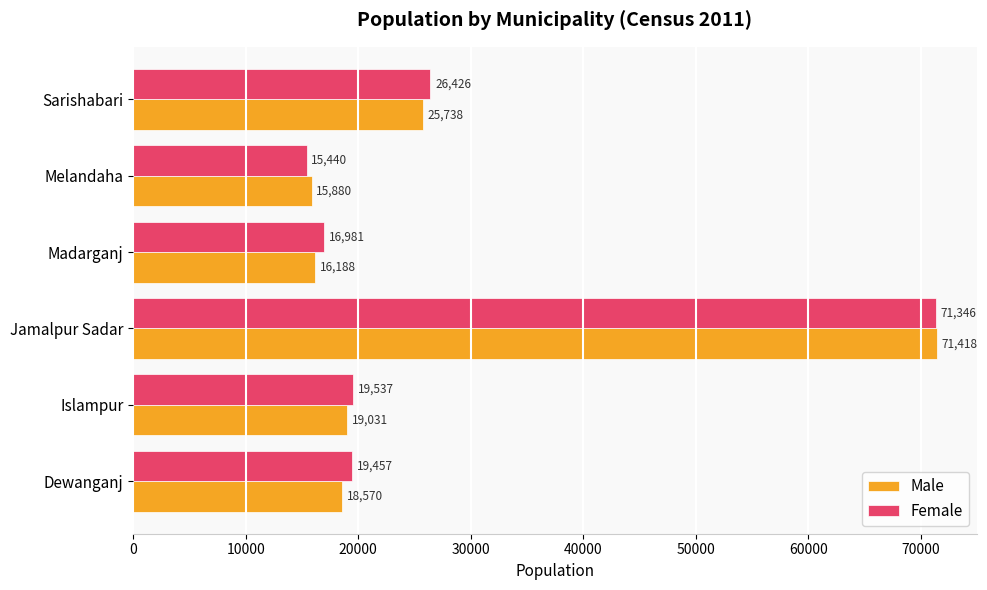

List the series in order of their peak value, highest first.

Male, Female